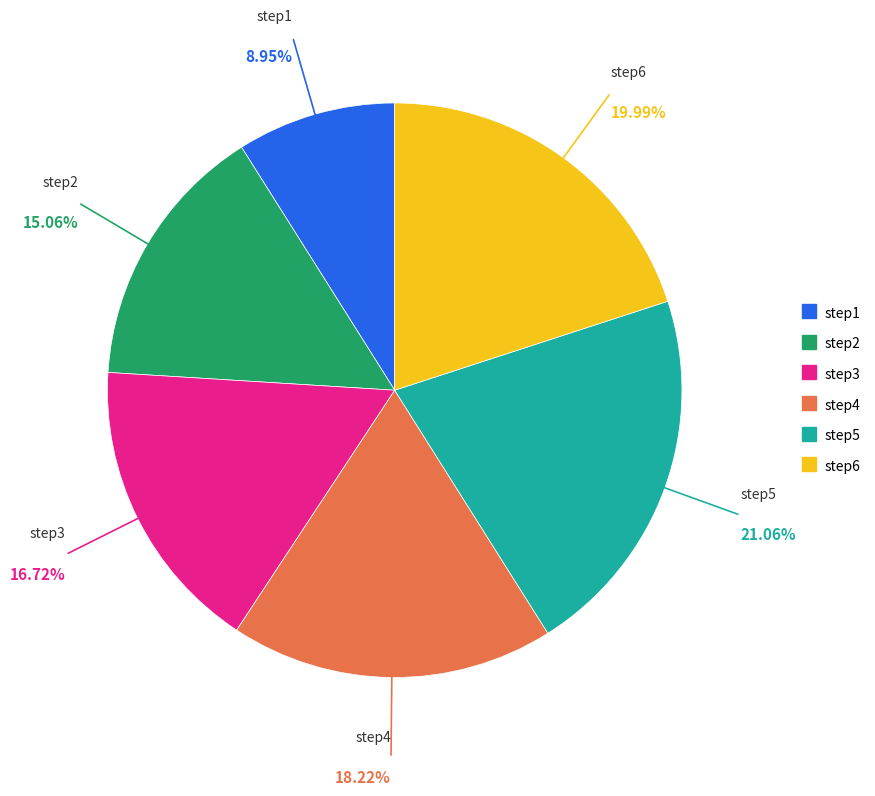

Between step5 and step3, which is larger?

step5